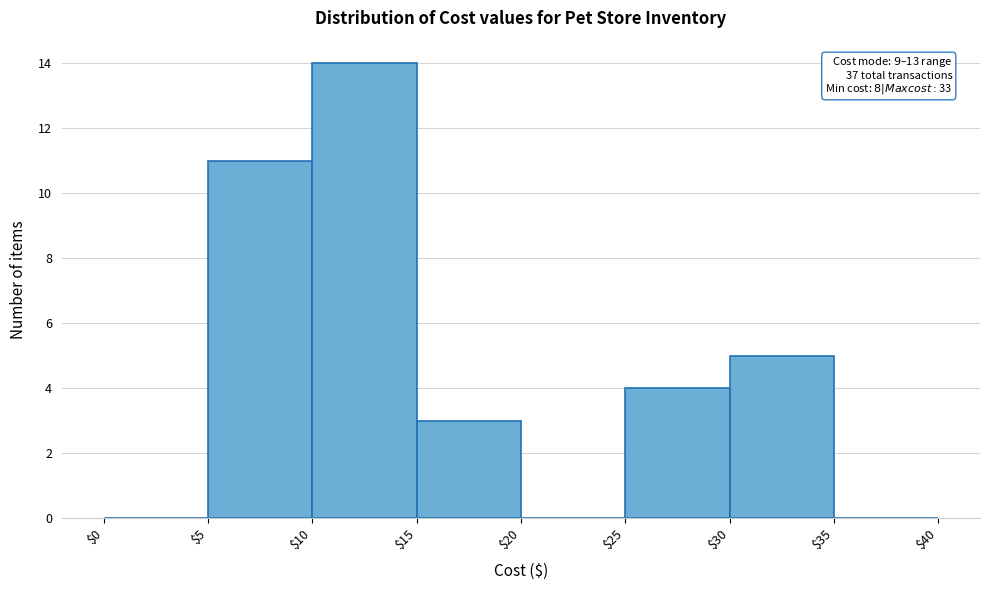

Over which range of the x-axis is the bar tallest?

$10 to $15